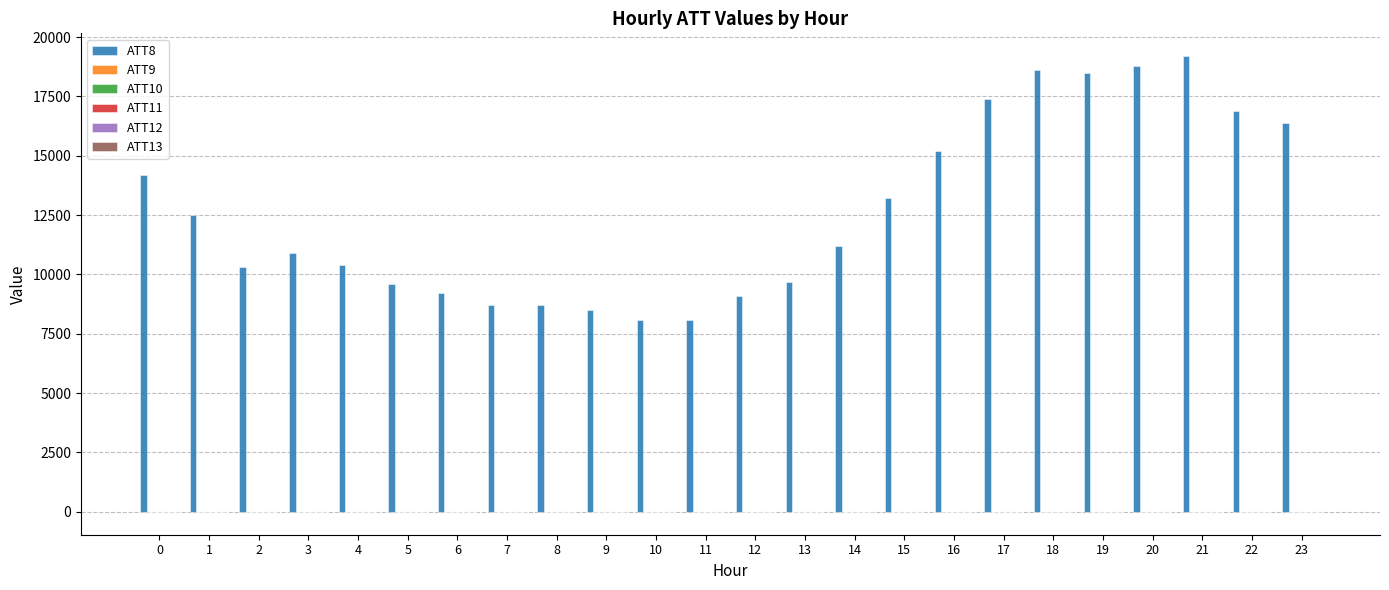

Which series has the largest range (max minus min)?

ATT8